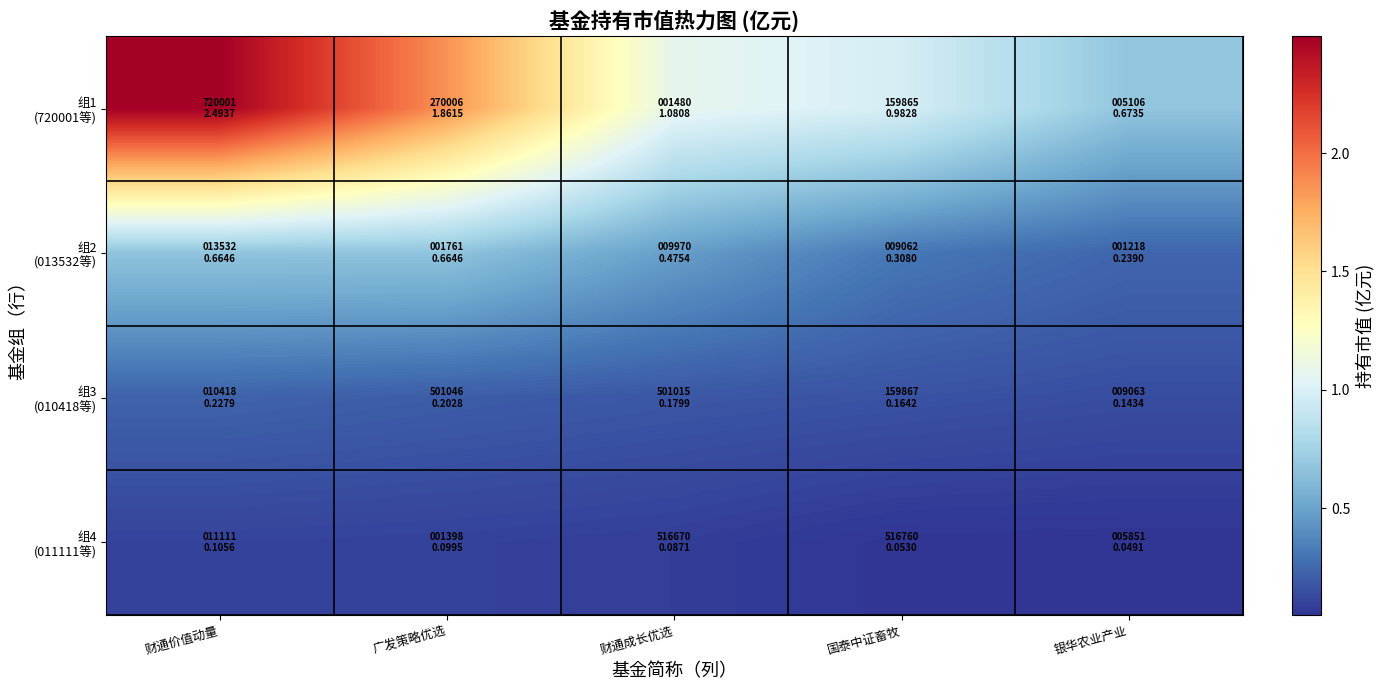

What is the maximum value shown in the chart?

2.5